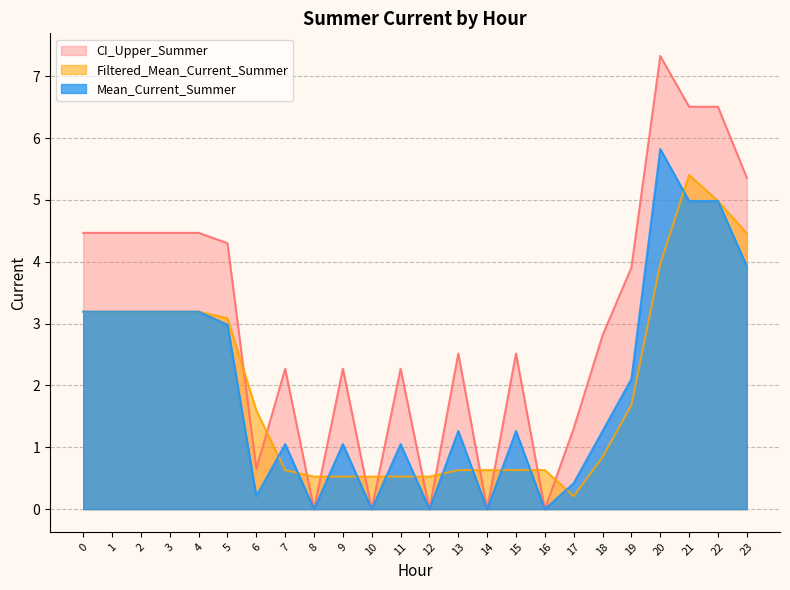

Where is Mean_Current_Summer nearest to the value 2?

19